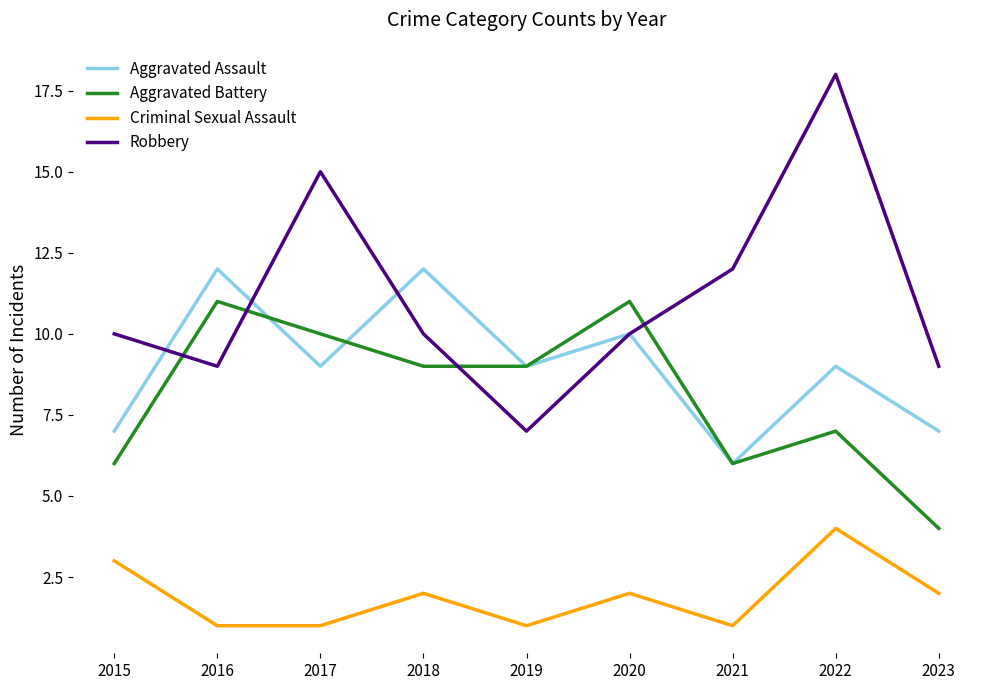

What is the total value across all series at 2022?

38